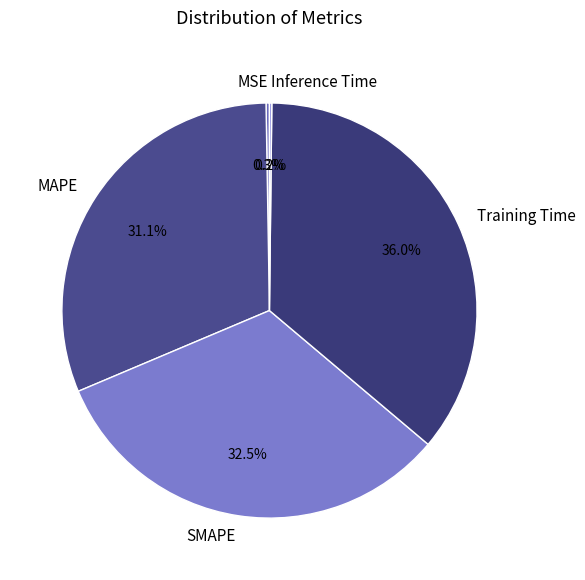

Combined, do Training Time and MAPE account for over 50%?

Yes